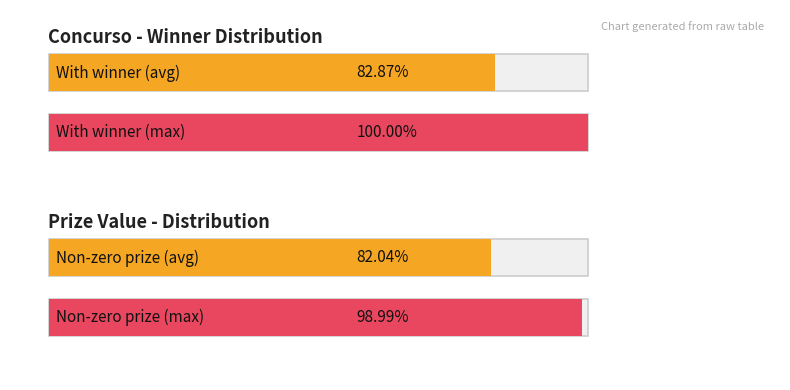

The value of valor_premio_maximo at 15 is 971018.3. True or false?

False